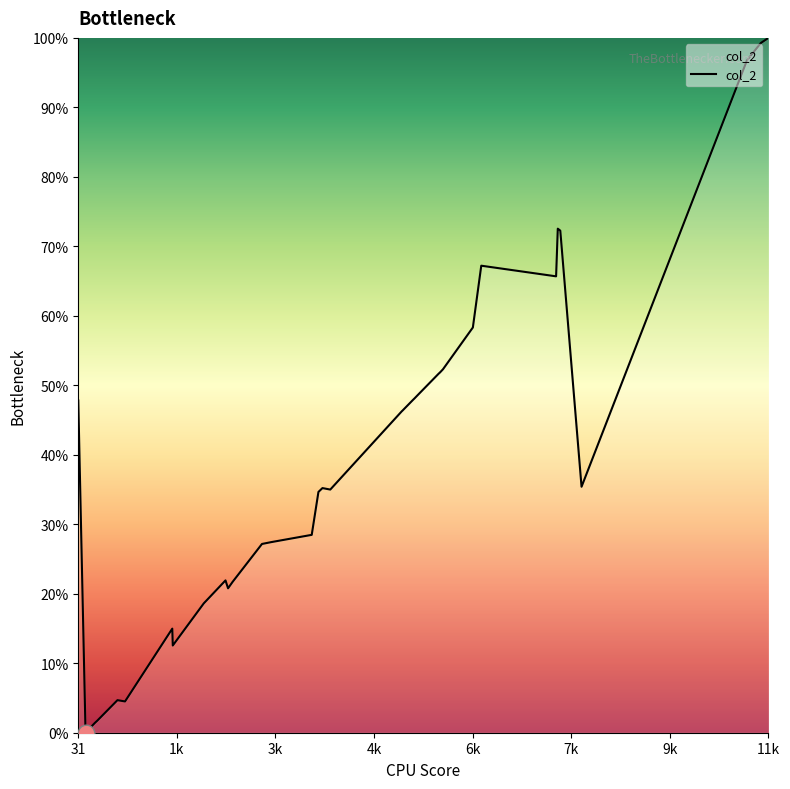

How many categories are shown in the chart?

40